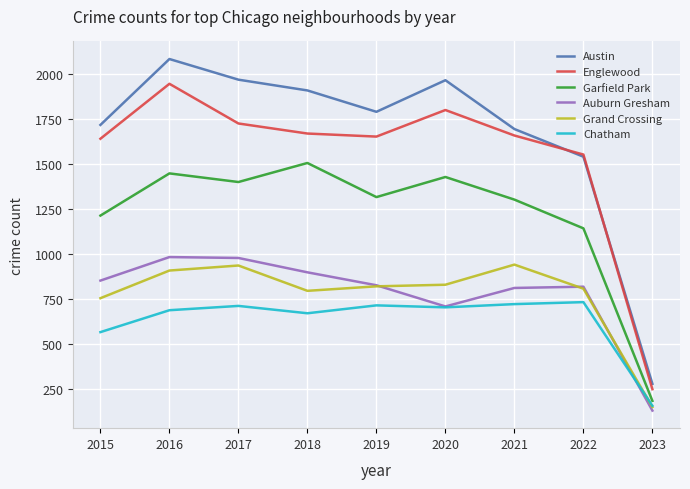

What is the difference between the Chatham values at 2020 and 2021?

18